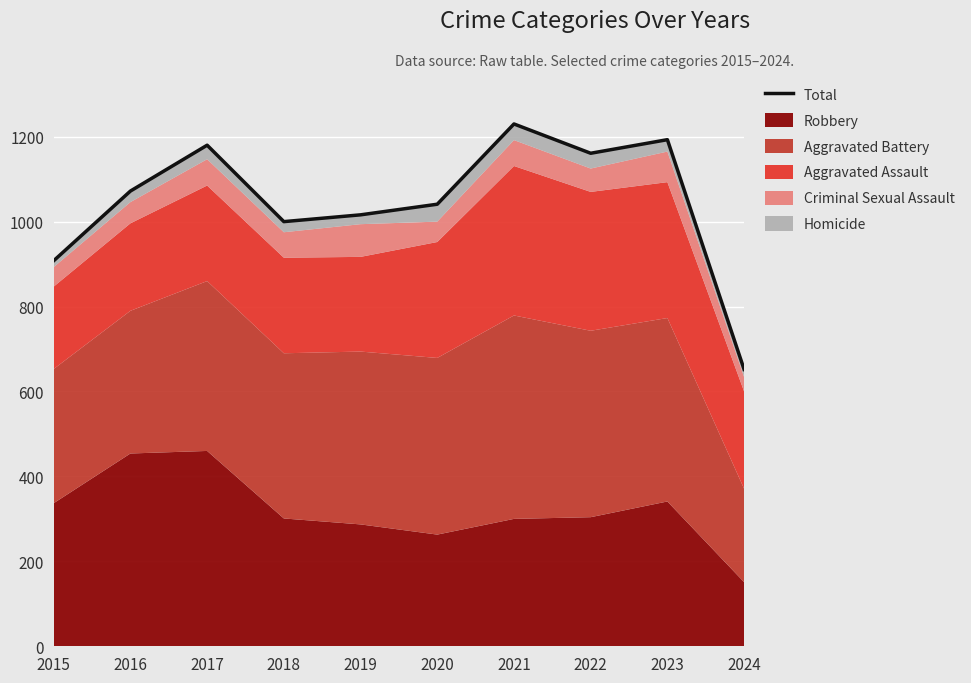

What is the average value?

1045